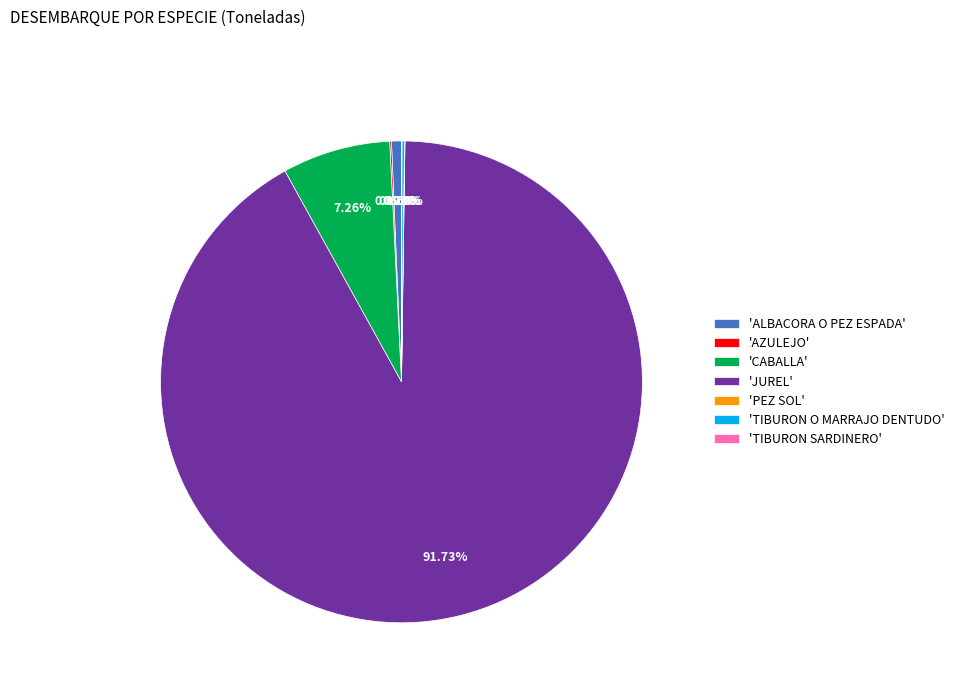

What is the majority slice?

'JUREL'